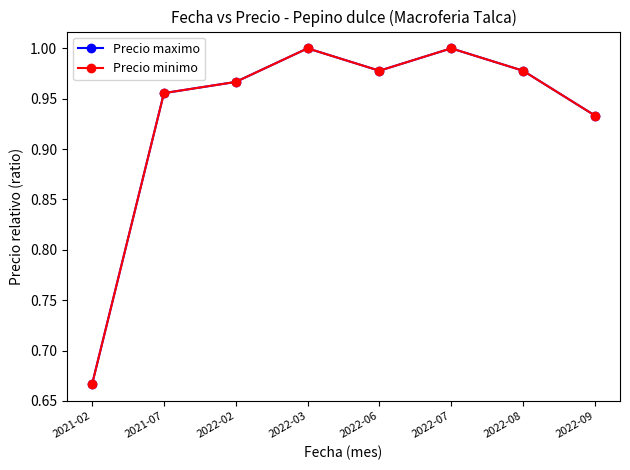

Is this an area chart (filled region under the line)?

No